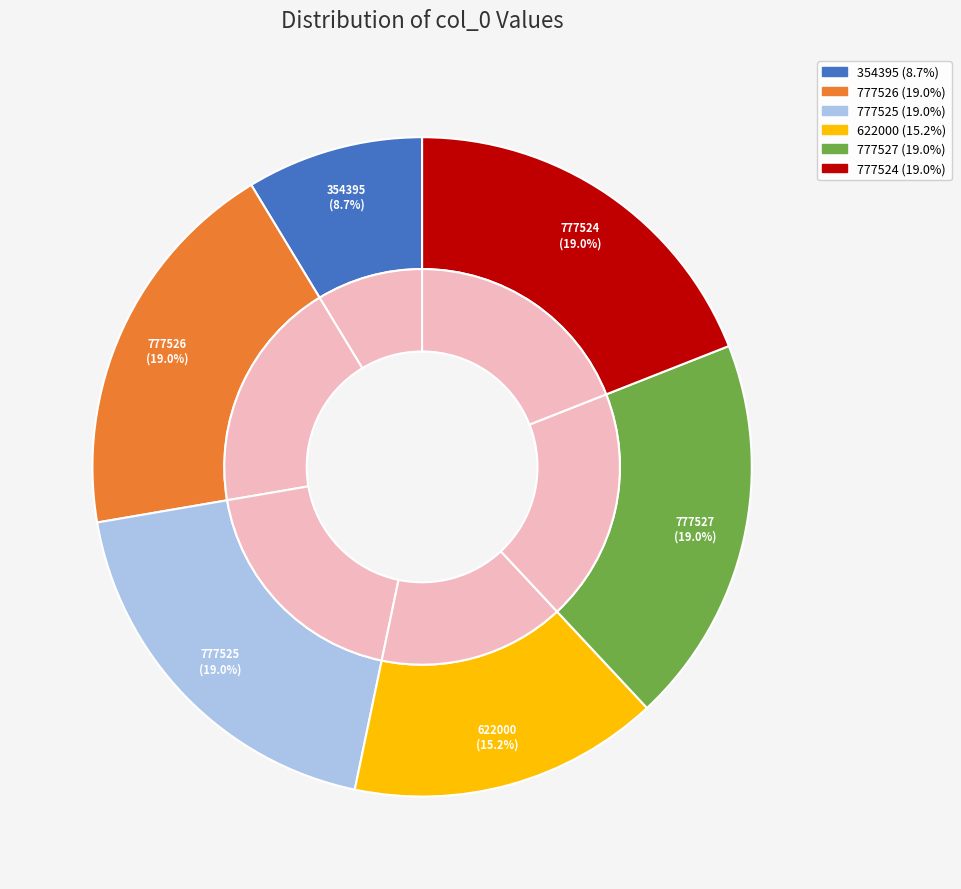

Between 777526 and 777527, which is larger?

777527